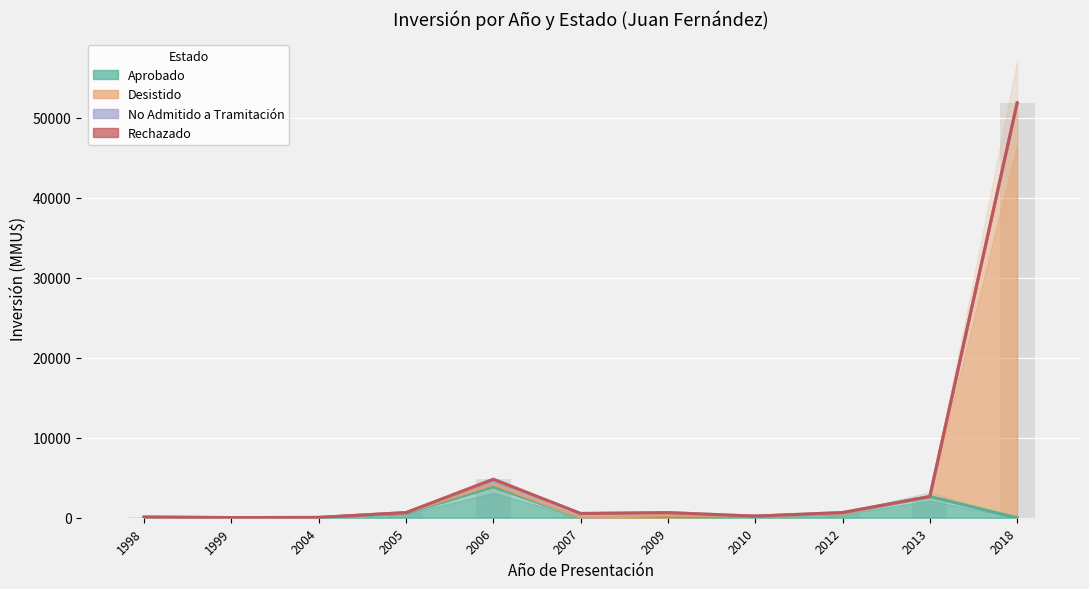

Reading right to left, list all the values displayed in this chart.

Aprobado: 2018=0	2013=2650	2012=550	2010=200	2009=0	2007=0	2006=3869	2005=570	2004=35	1999=20	1998=50
Desistido: 2018=51860	2013=2650	2012=550	2010=200	2009=320	2007=0	2006=4189	2005=642	2004=35	1999=20	1998=80
No Admitido: 2018=51860	2013=2650	2012=650	2010=200	2009=640	2007=534	2006=4689	2005=642	2004=35	1999=20	1998=80
Rechazado: 2018=51860	2013=2650	2012=650	2010=200	2009=640	2007=534	2006=4829	2005=642	2004=35	1999=20	1998=80